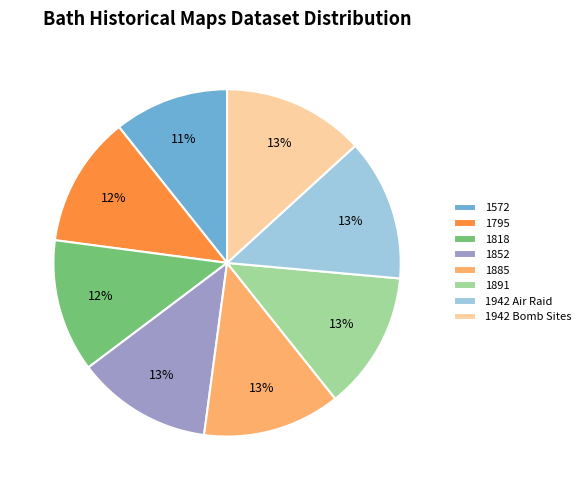

What is the smallest slice in the pie chart?

1572